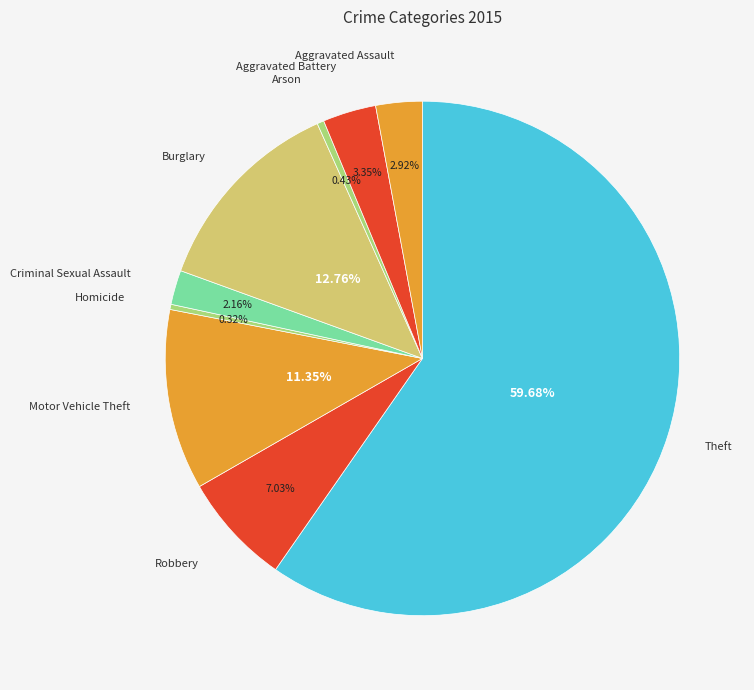

Which category has the biggest portion of the pie?

Theft